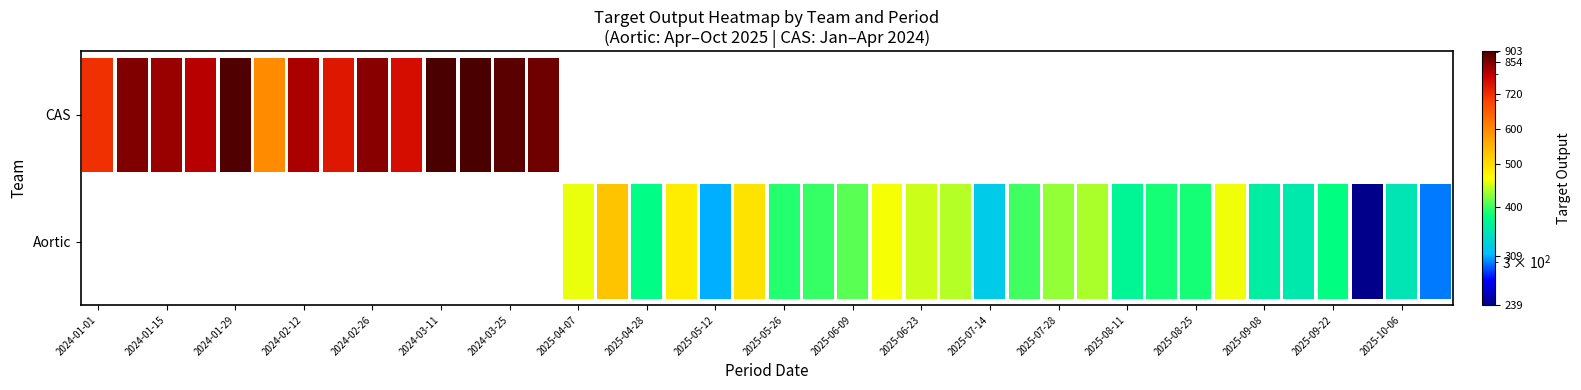

List the series in order of their overall mean, highest first.

CAS, Aortic